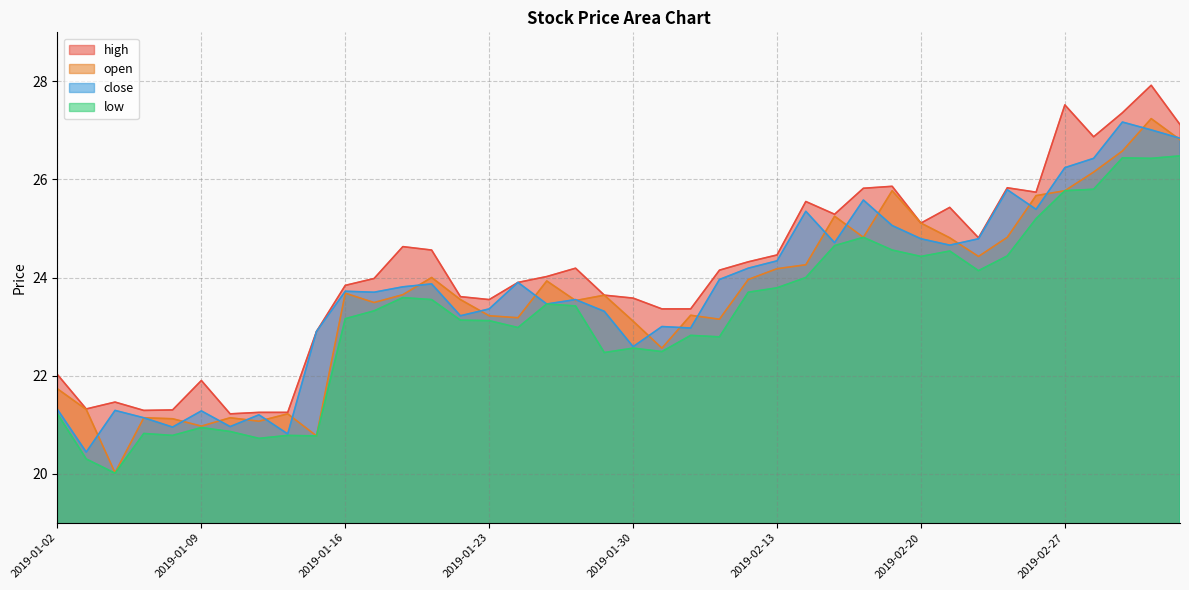

What is the minimum value for low?

20.0